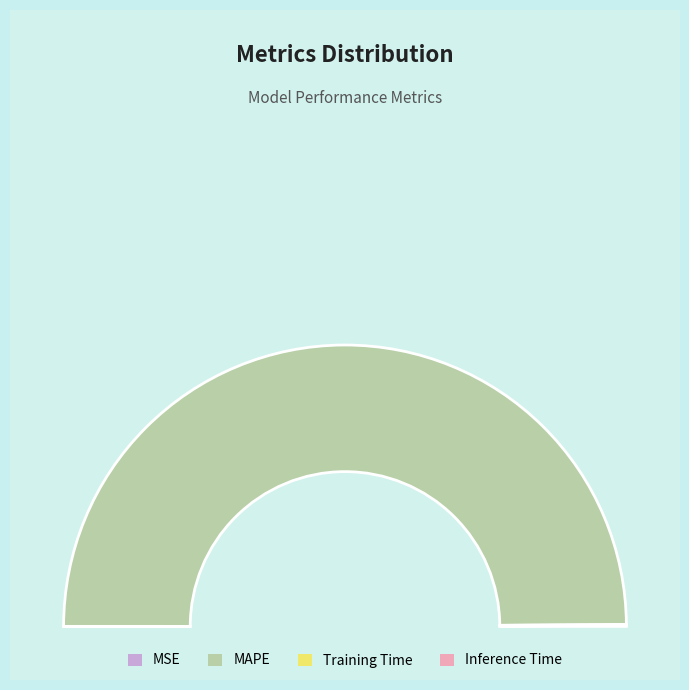

What percentage is the MAPE slice, to the nearest percent?

100%